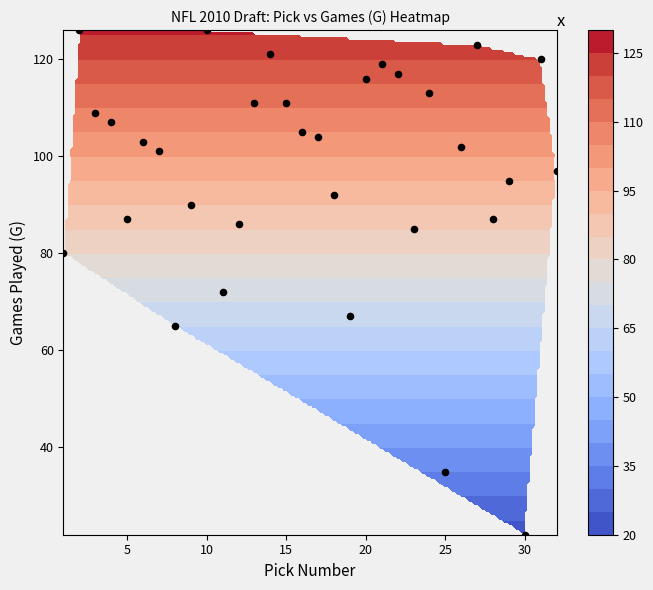

What is the difference between the highest and lowest values at 1?

104